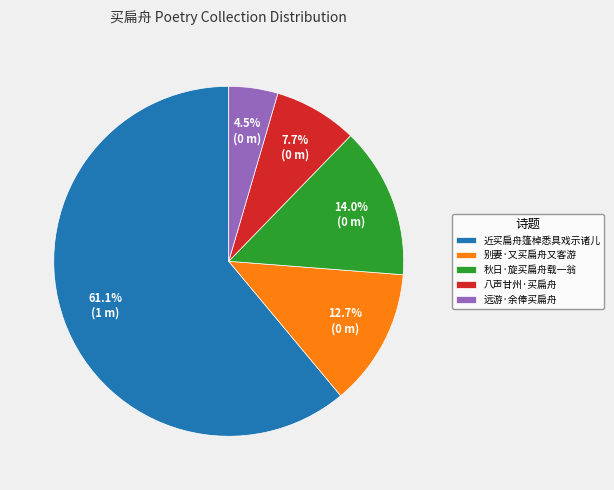

Count the number of slices in the pie.

5